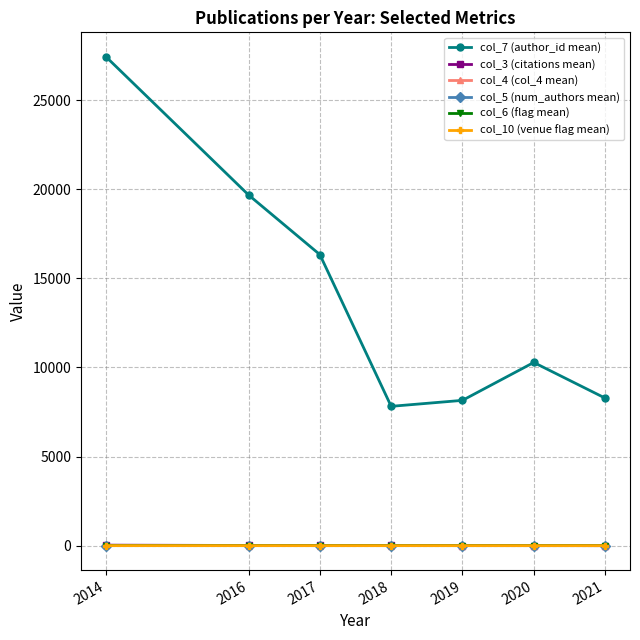

What is the value of the col_6 (flag mean) point at the 1st from the left?

0.3